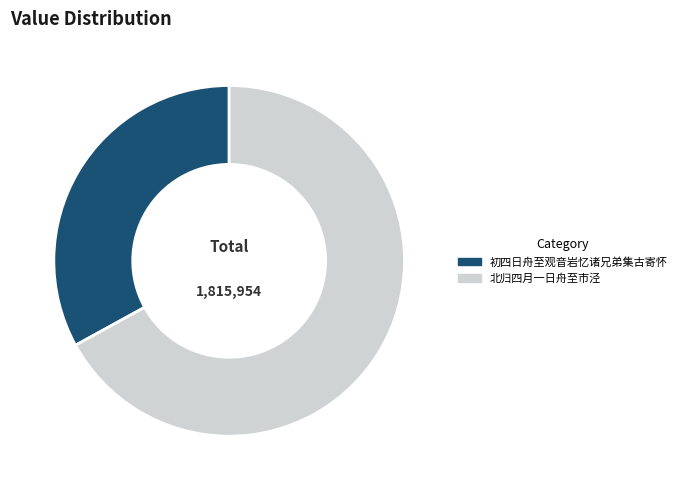

What is the majority slice?

北归四月一日舟至市泾